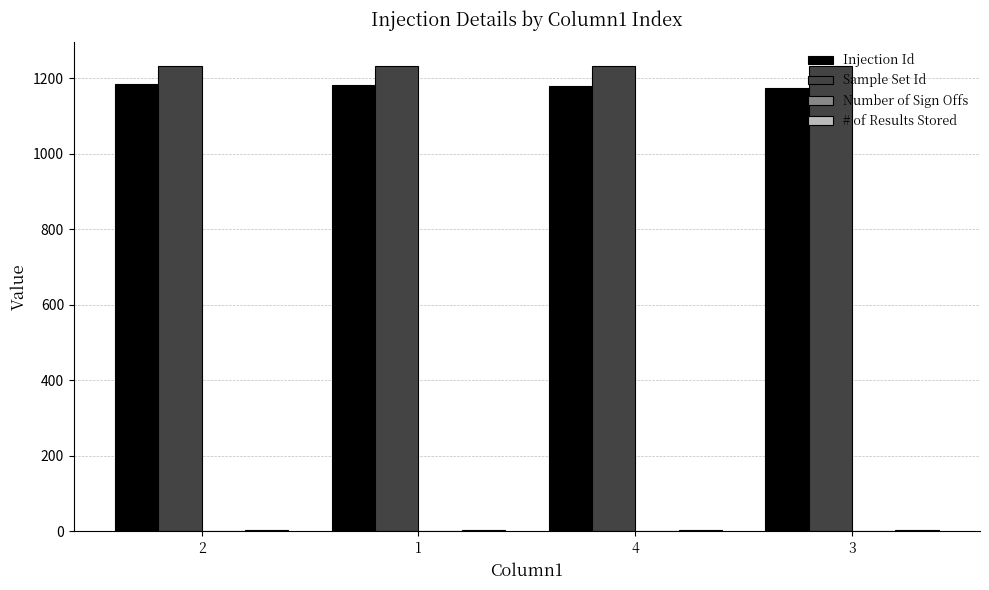

What is the sum of the Injection Id values at 3 and 1?

2358